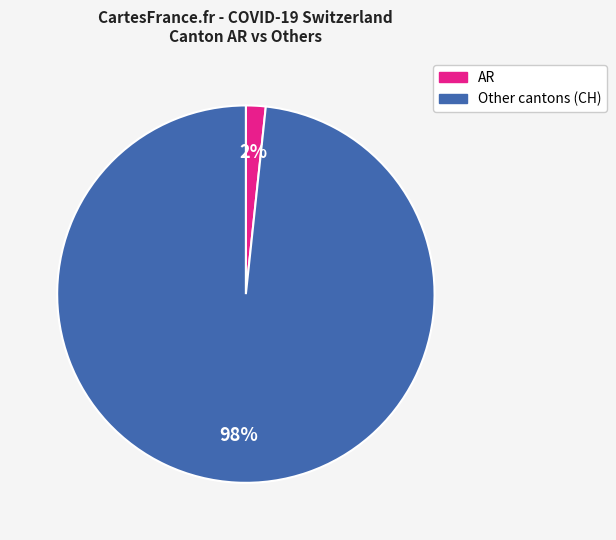

Is there a majority slice in this chart?

Yes